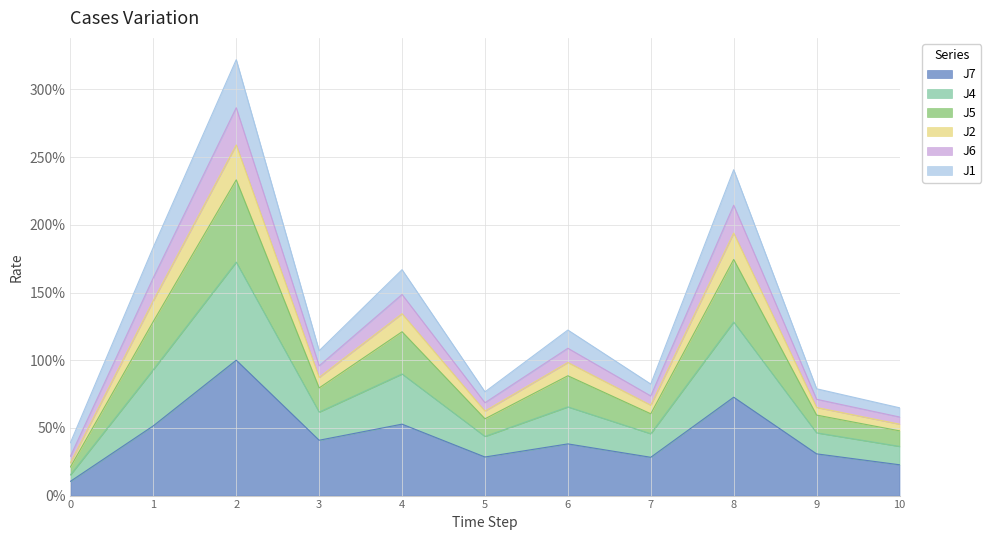

How many interior local peaks does the J7 series have?

4